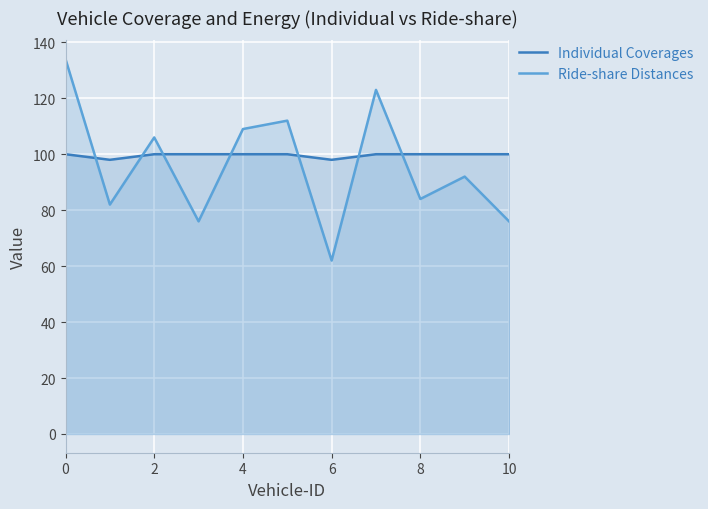

At which label is Ride-share Distances closest to 98?

9